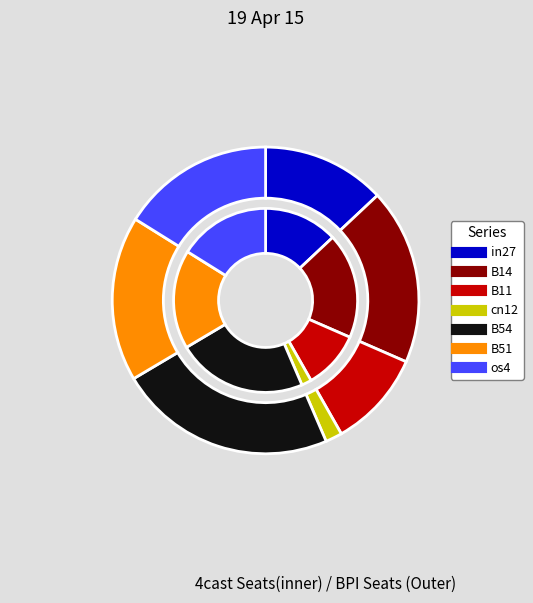

To the nearest percent, what is the difference between the in27 and os4 slice percentages?

3%